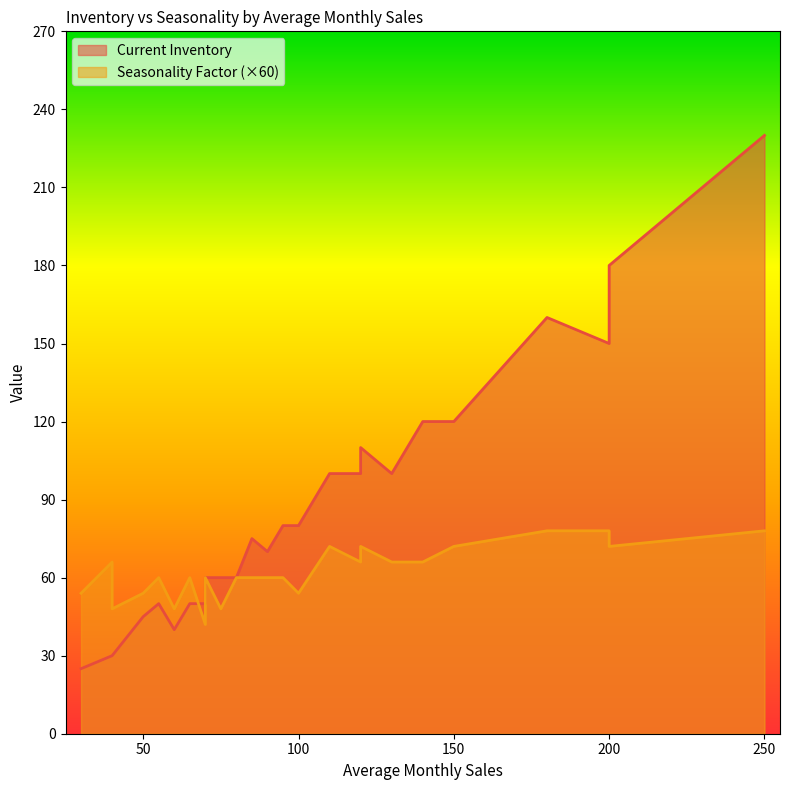

True or false: Current Inventory and Seasonality Factor intersect in this chart.

False